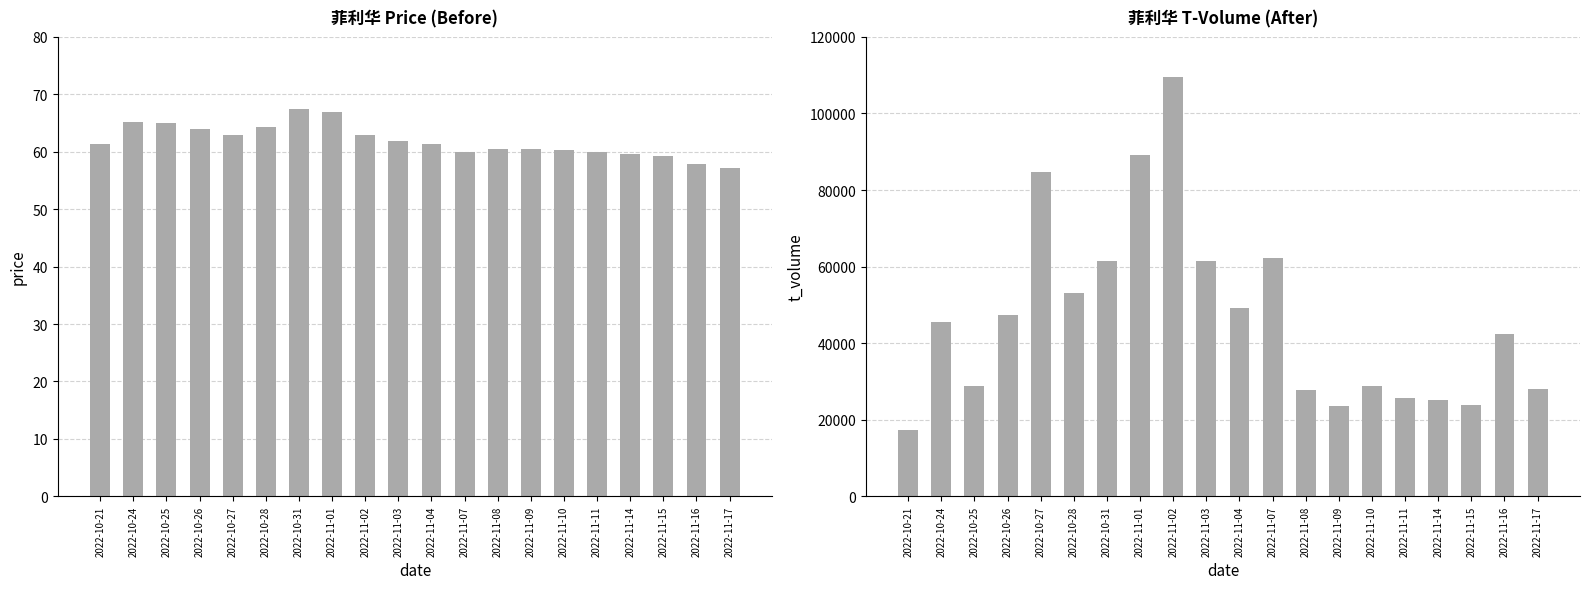

What is the highest value of the t_volume series?

109452.0